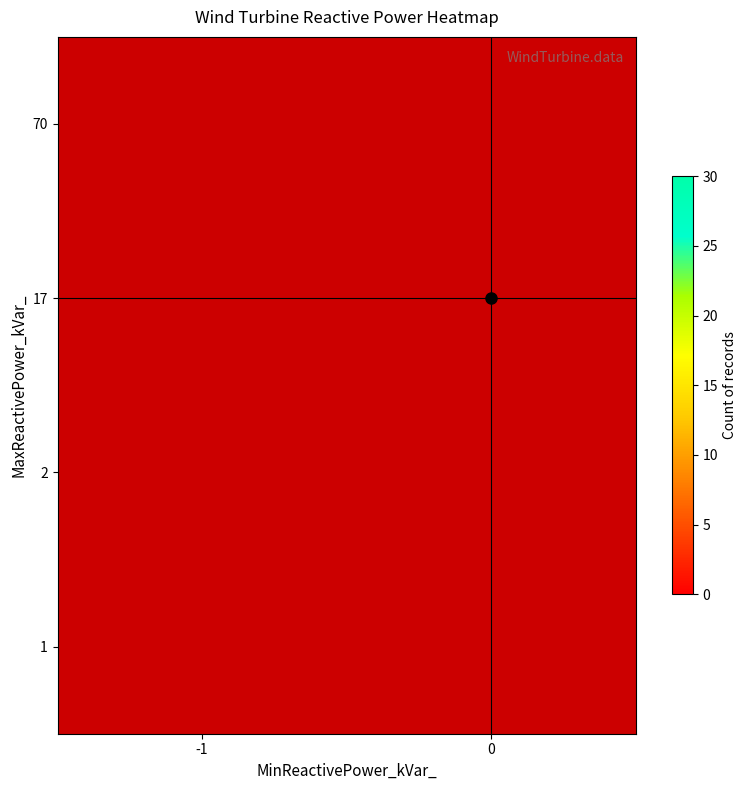

At which category does the chart reach its peak across all series?

-1